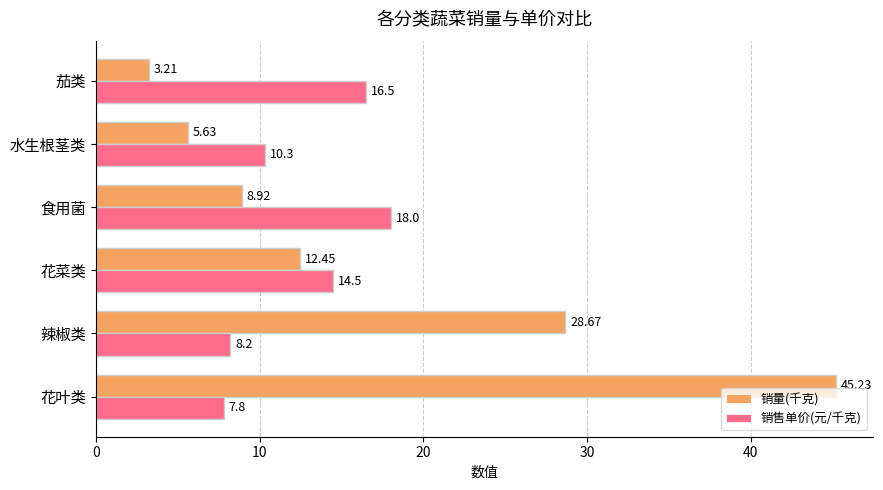

Rank the series by their maximum value, from lowest to highest.

销售单价(元/千克), 销量(千克)